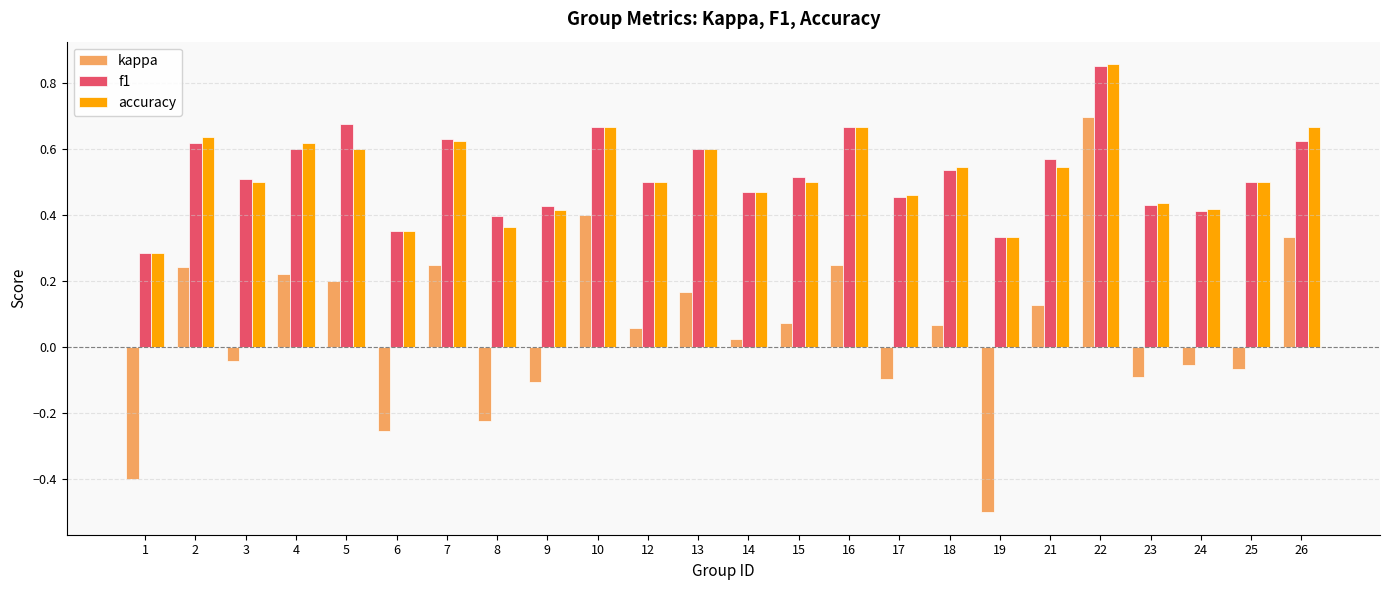

True or false: f1 has a value of 0.2 at 18.

False